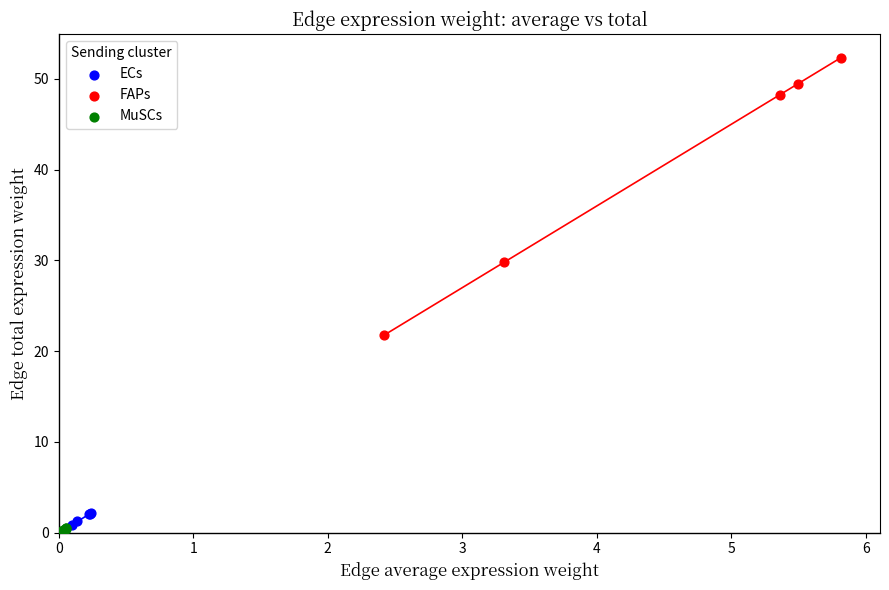

Which series contains the highest Y value?

FAPs